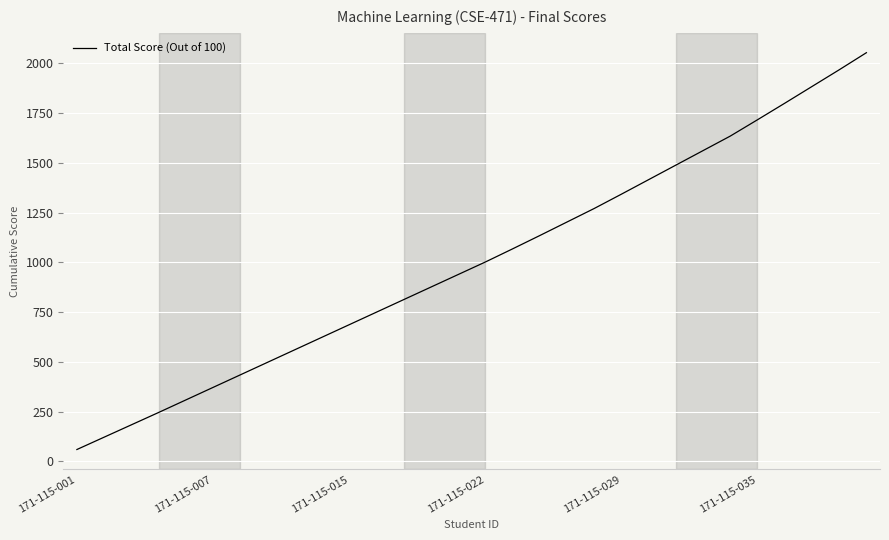

What is the maximum value shown in the chart?

2054